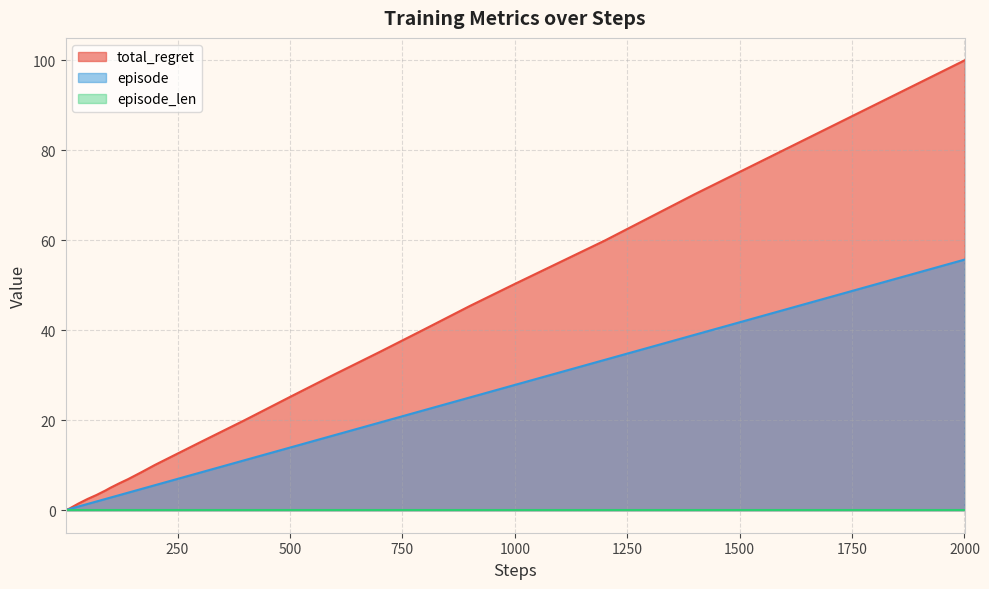

Which series has the largest range (max minus min)?

total_regret